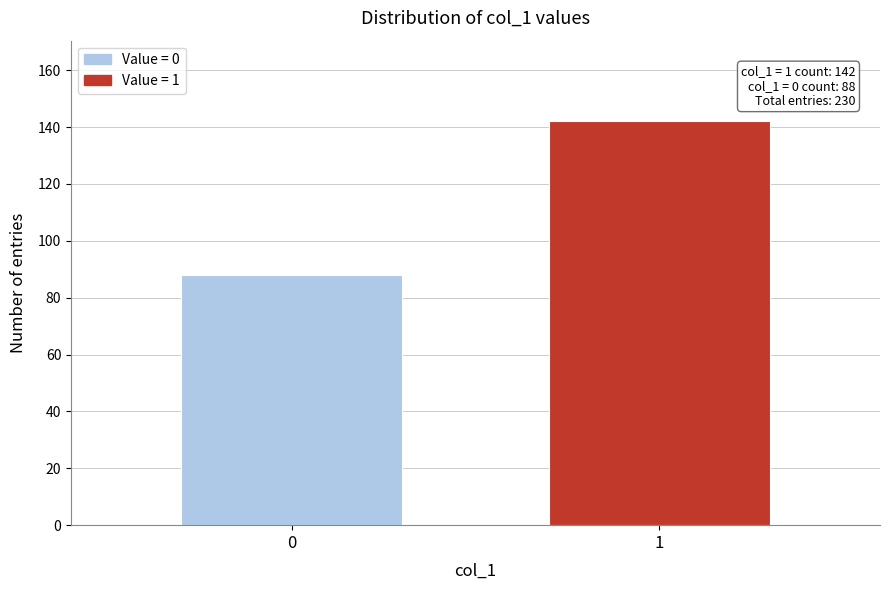

Reading left to right, list all the values displayed in this chart.

88	142